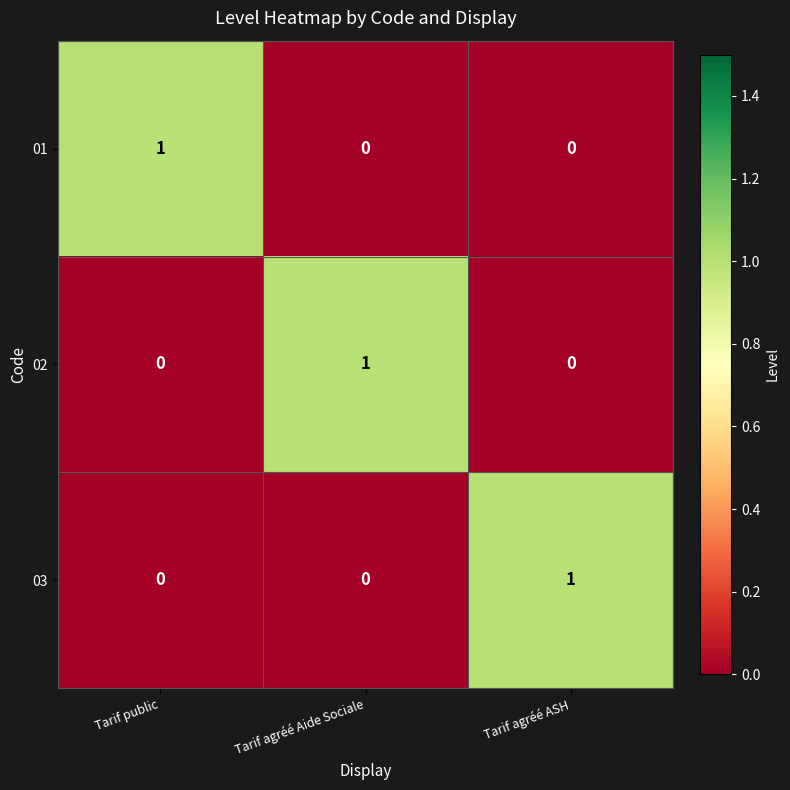

Is it true that 01 equals -1 at Tarif agréé Aide Sociale?

False